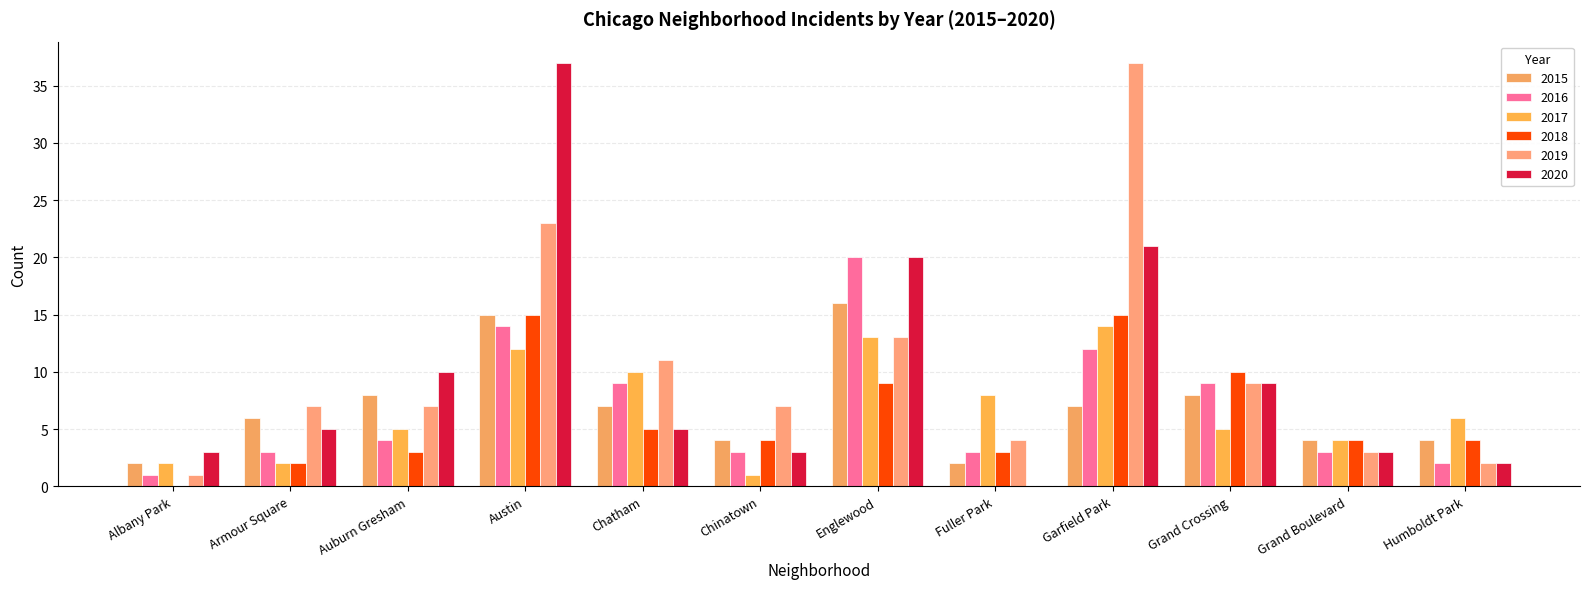

The value of 2020 at Albany Park is 5. True or false?

False